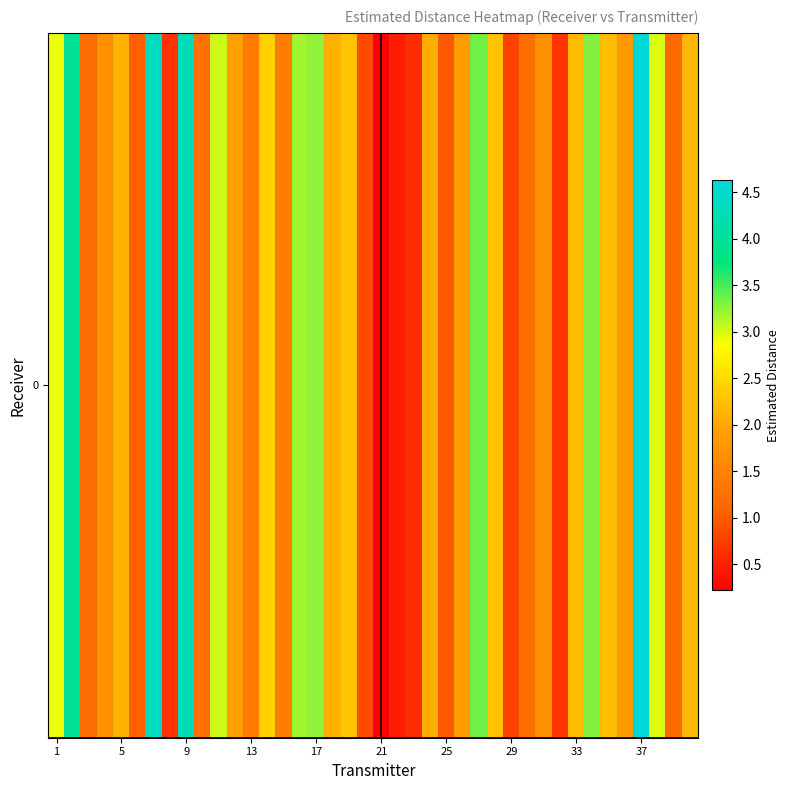

What is the difference between the maximum and minimum values?

4.4